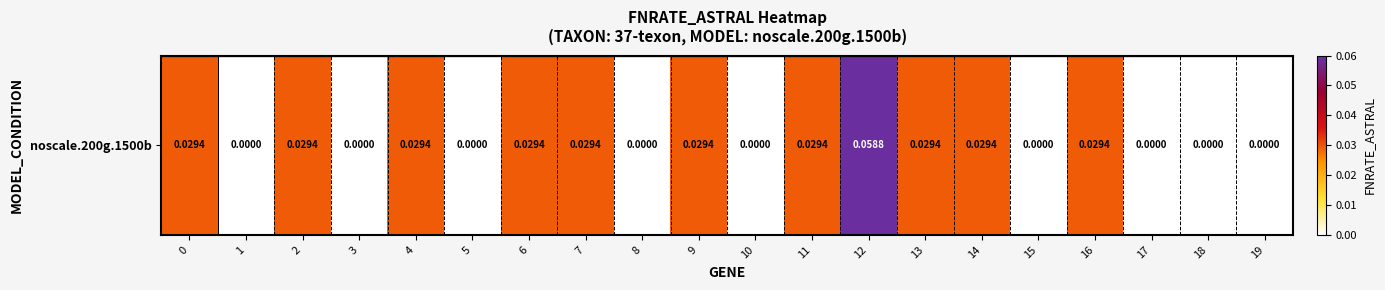

The value at 6 is 0.0. True or false?

True